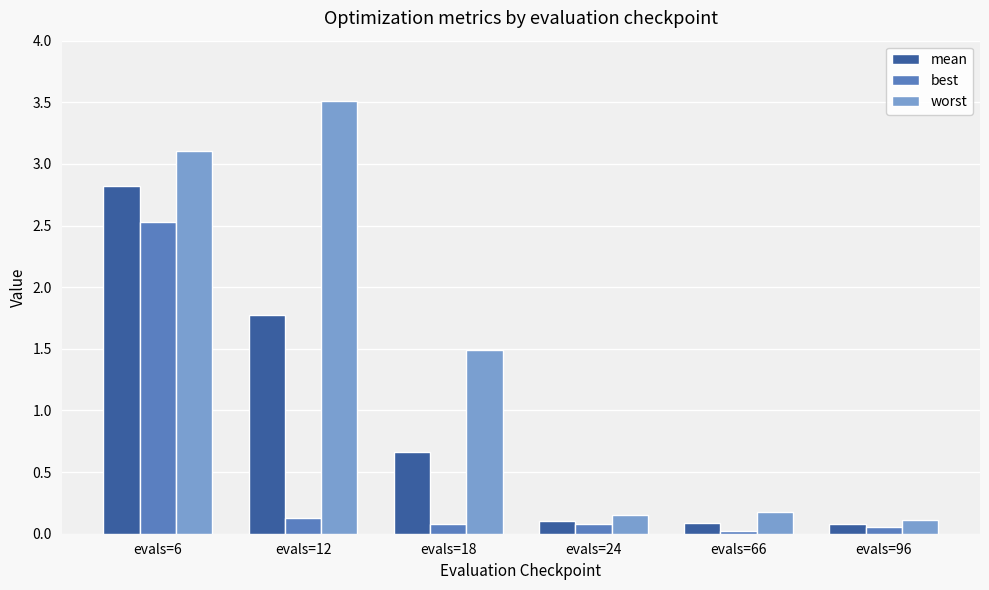

What is the average value of the worst series?

1.4